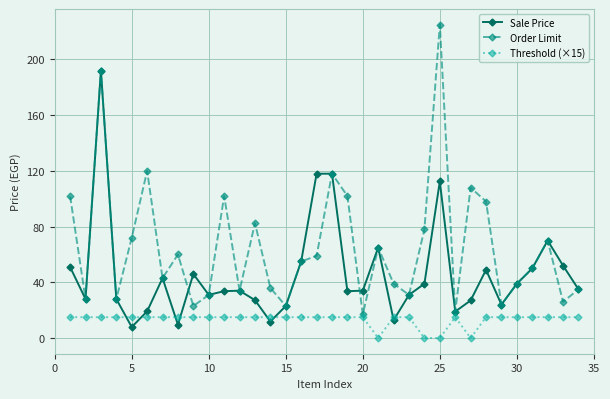

At how many categories does at least one series exceed 14?

34